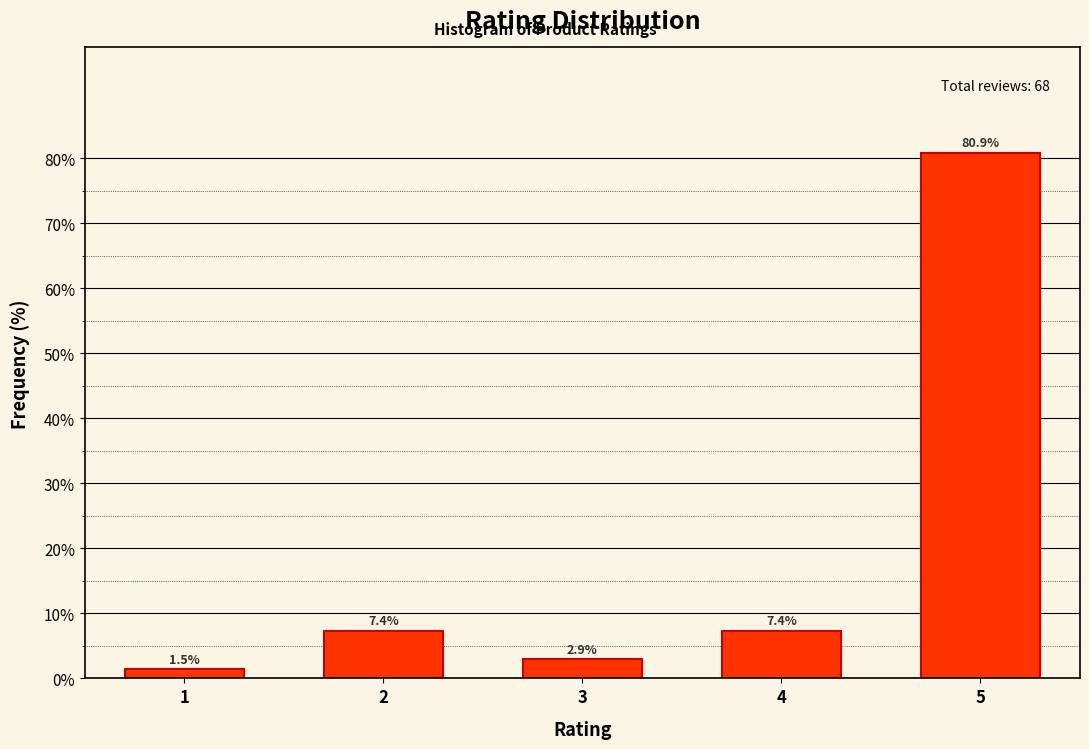

Reading left to right, extract all data points from this chart.

1=1.5	2=7.4	3=2.9	4=7.4	5=80.9